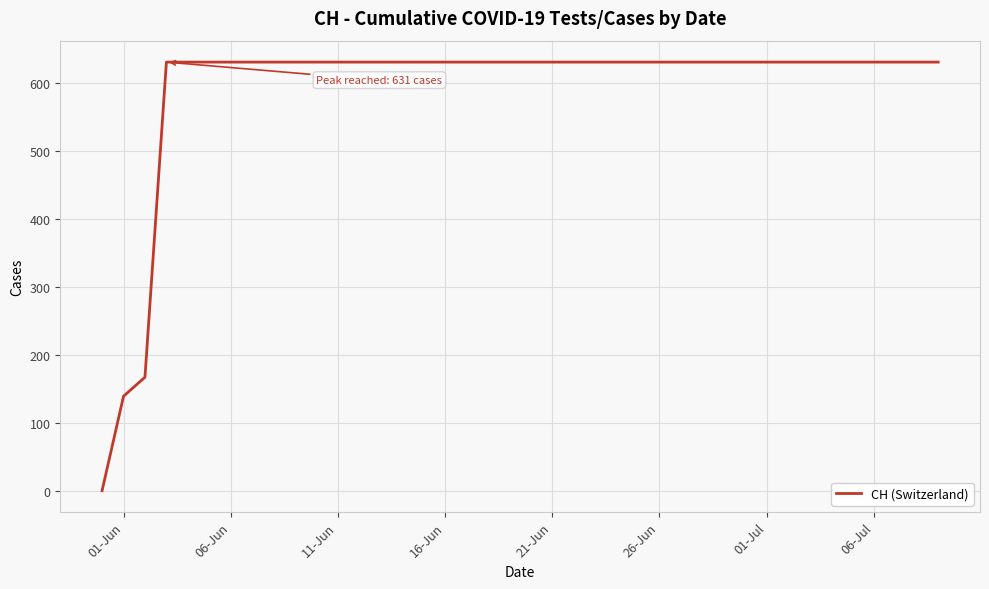

What is the greatest value displayed?

631